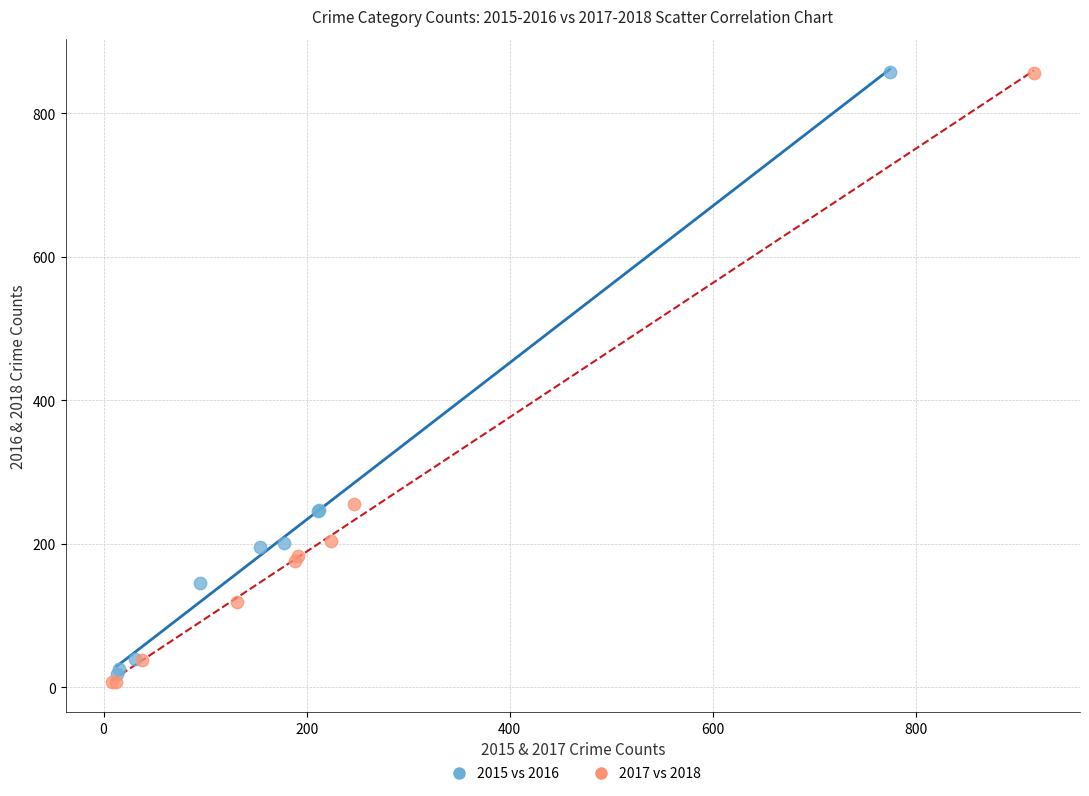

Which series has the widest spread of Y values?

2017 vs 2018